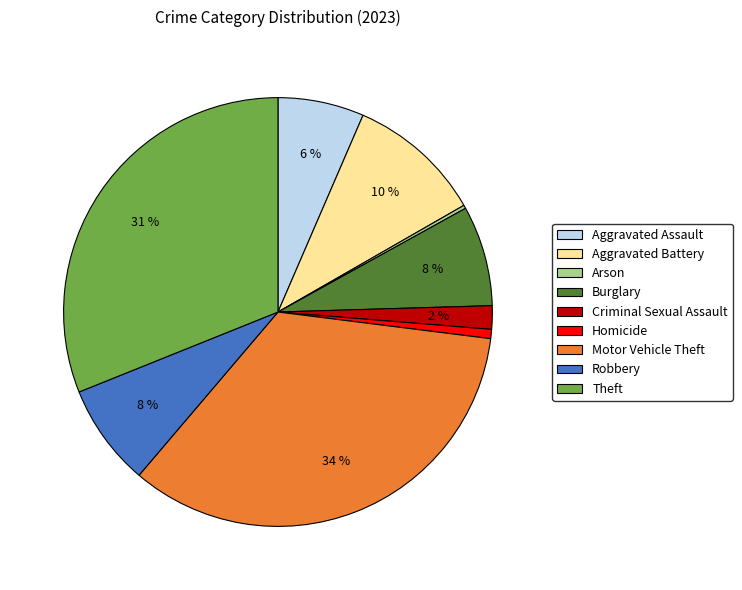

Is Aggravated Battery the majority of the pie?

No